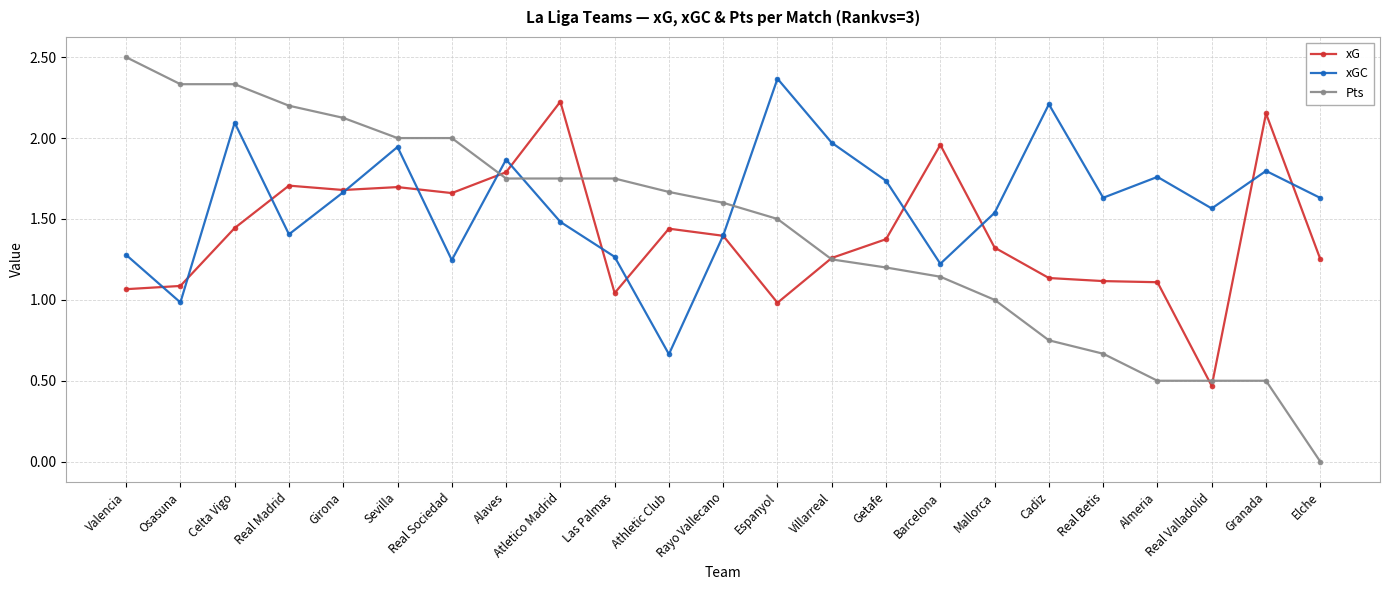

True or false: xG has more than 0 interior local peaks.

True